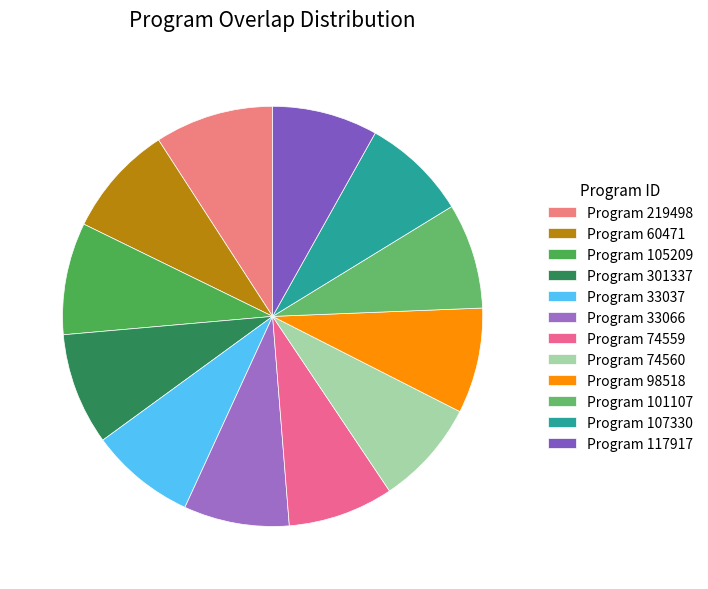

Does any single category account for the majority?

No